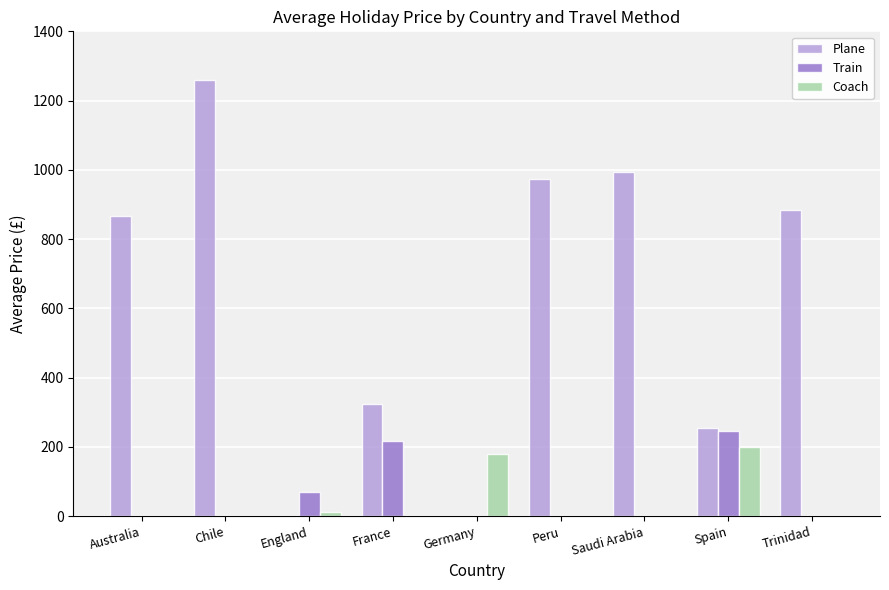

The Plane series shows 354.0 at Spain. True or false?

False